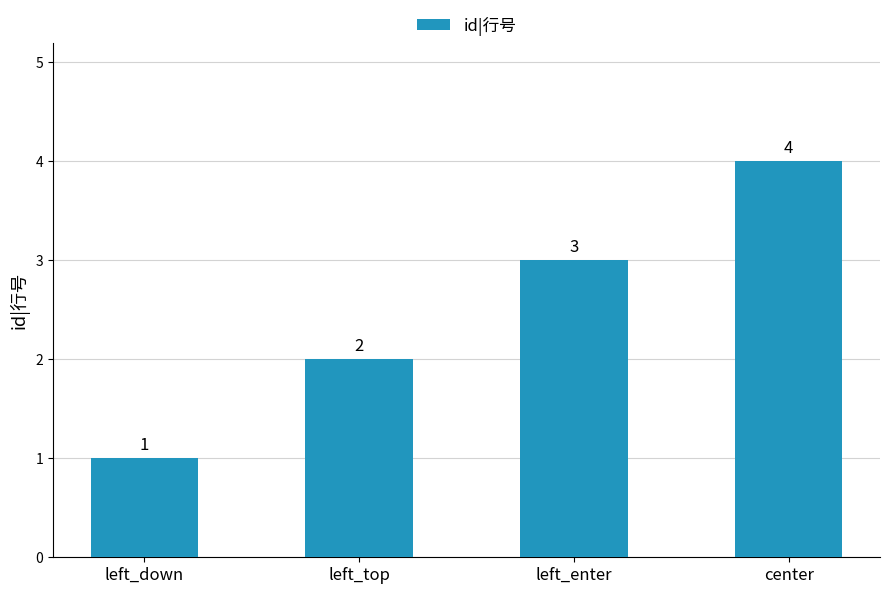

What is the smallest value displayed?

1